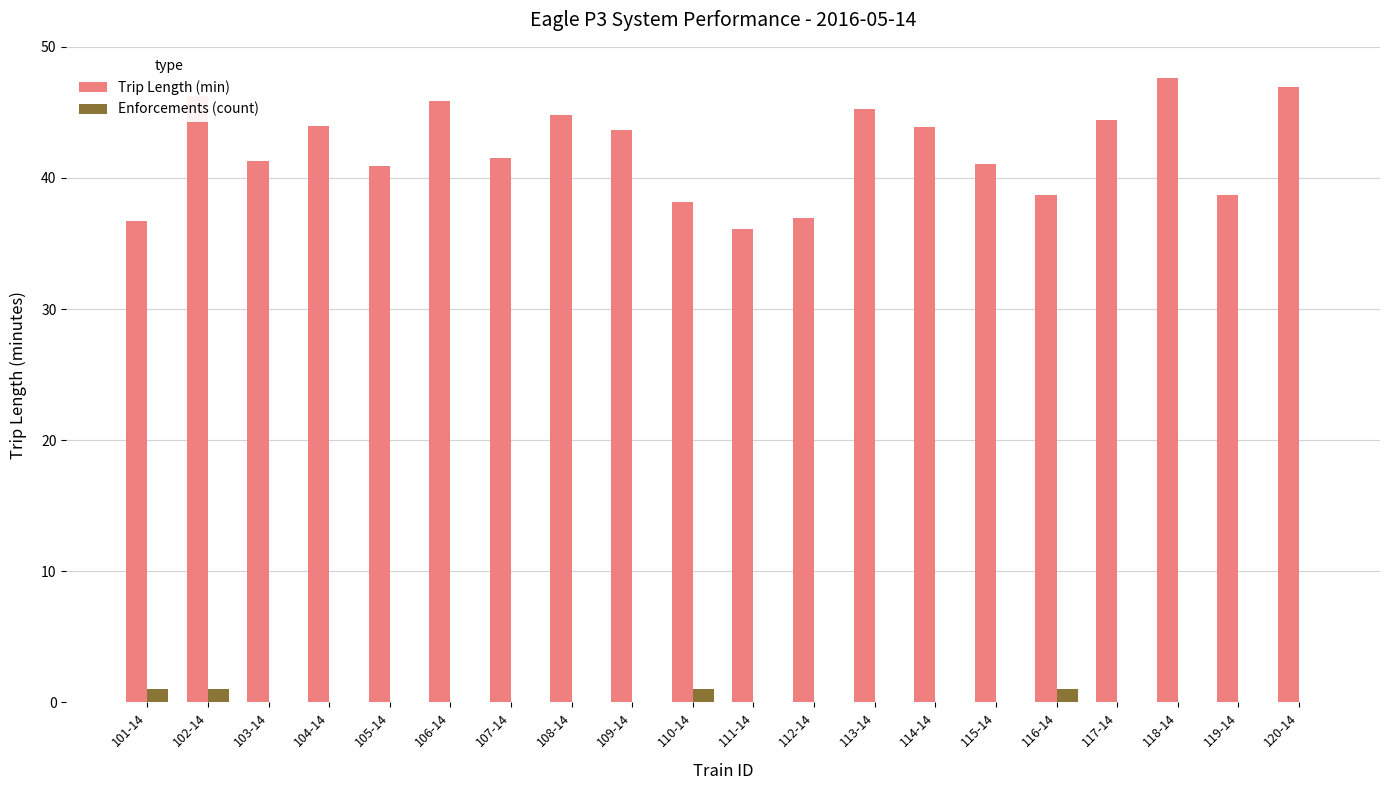

What is the greatest value displayed?

47.6